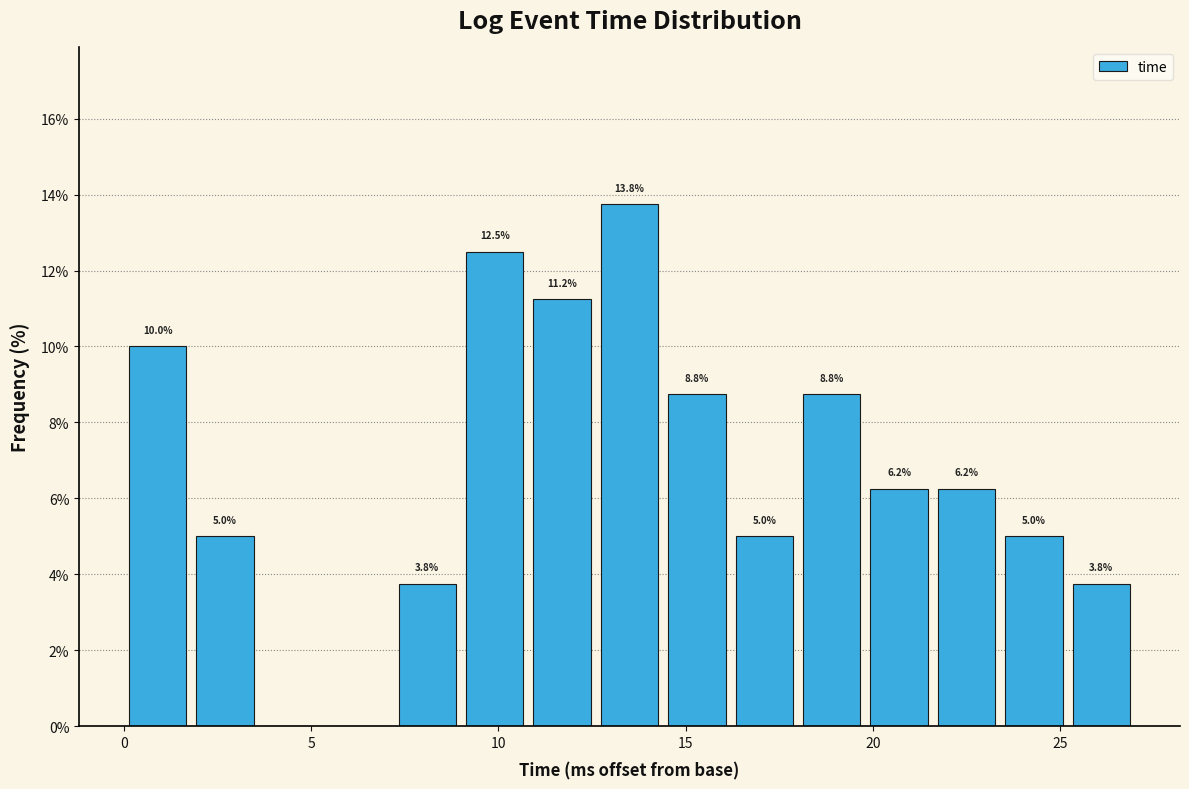

Read against the x-axis, roughly where is the centre of the tallest bar?

13.5